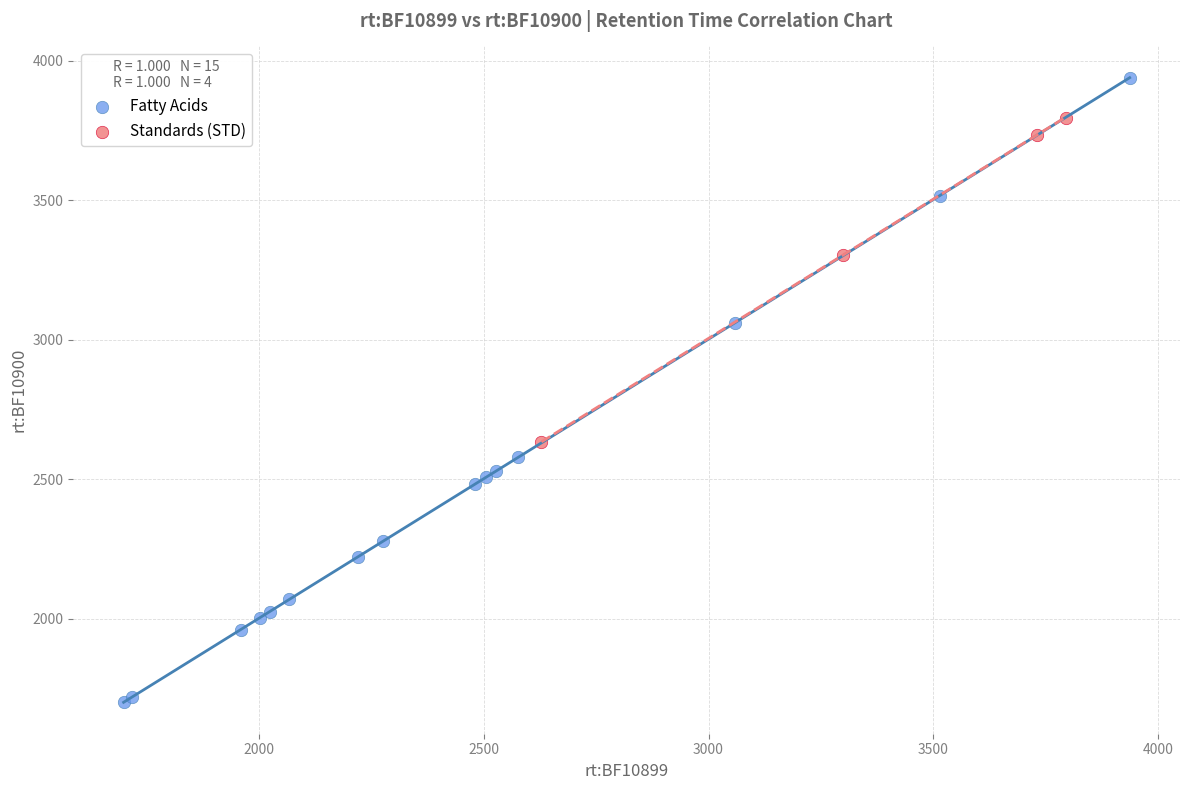

Which series reaches the minimum Y coordinate?

Fatty Acids